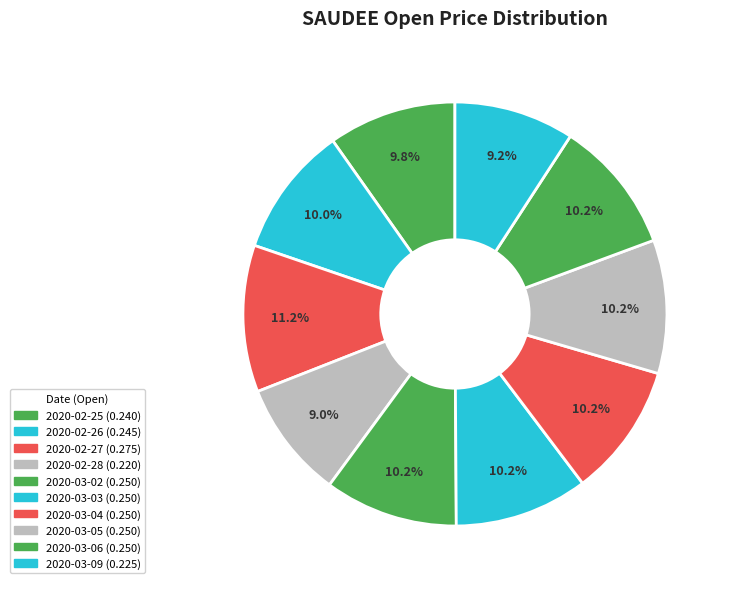

To the nearest percent, what percentage of the pie is 2020-02-26?

10%